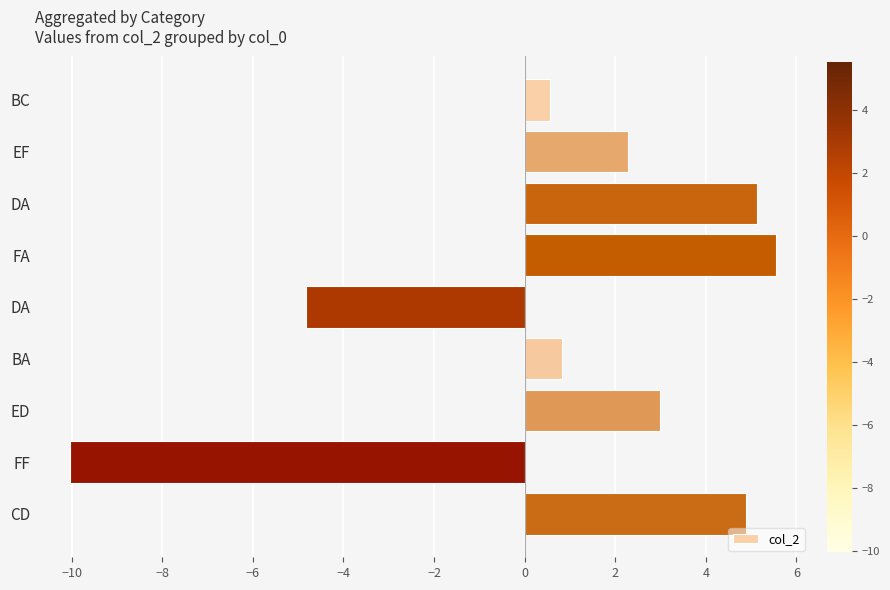

How many data points does each series have?

9